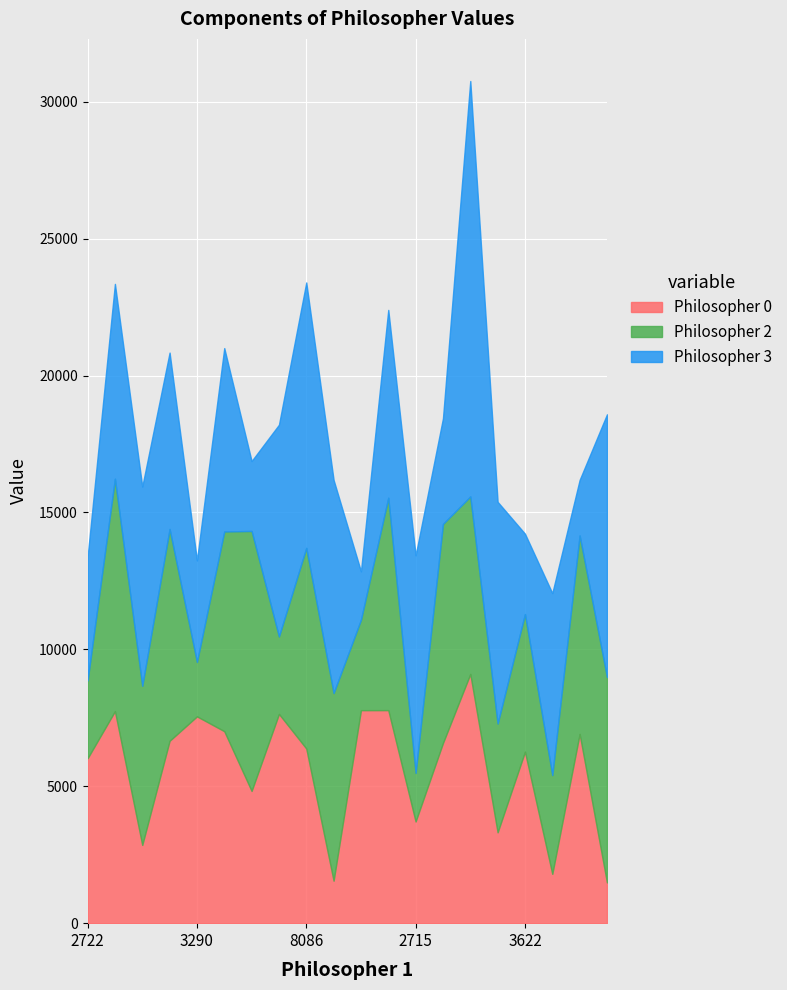

What is the value of the Philosopher 2 point at the 15th from the left?

6484